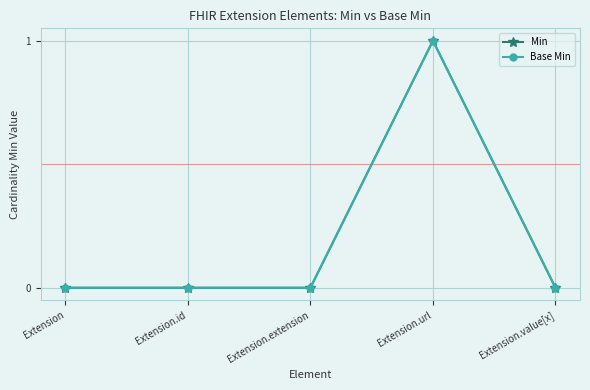

Does the chart have visible grid lines?

Yes